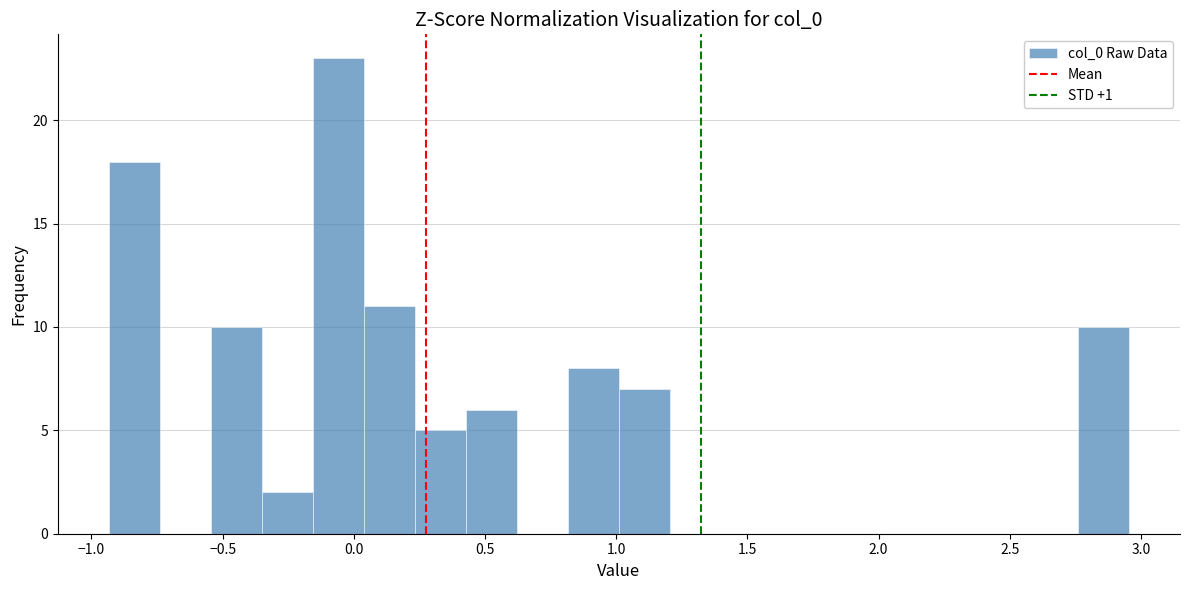

Around what value on the x-axis is the tallest bar? Give the approximate position of its centre, as read against the axis.

-0.05